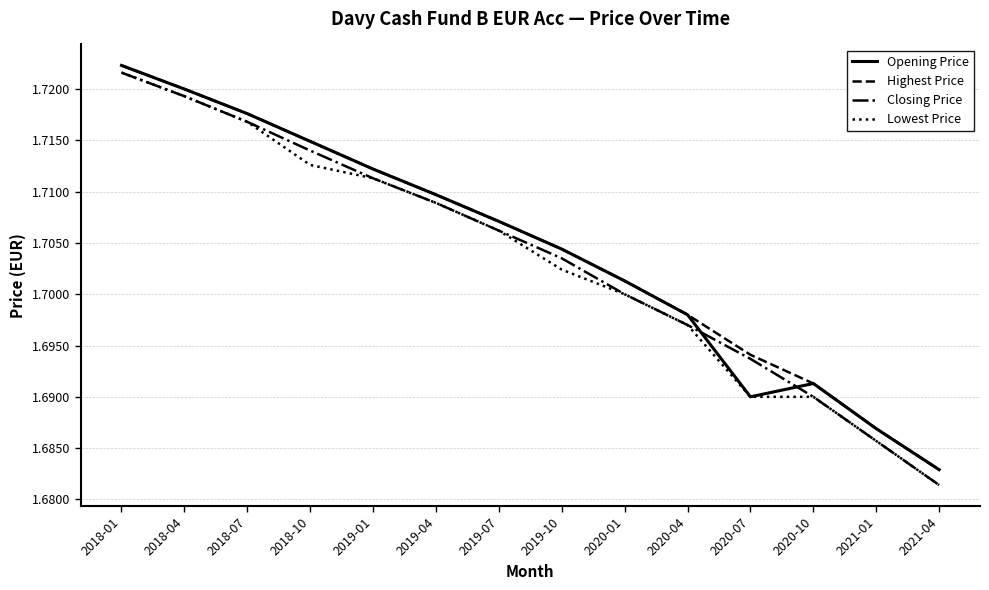

What is the total value across all series at 2018-04?

6.9